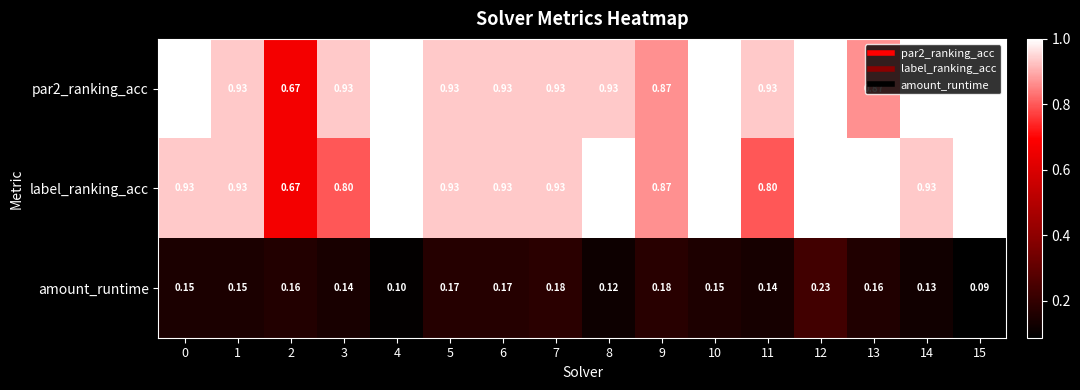

What is the minimum value shown in the chart?

0.1